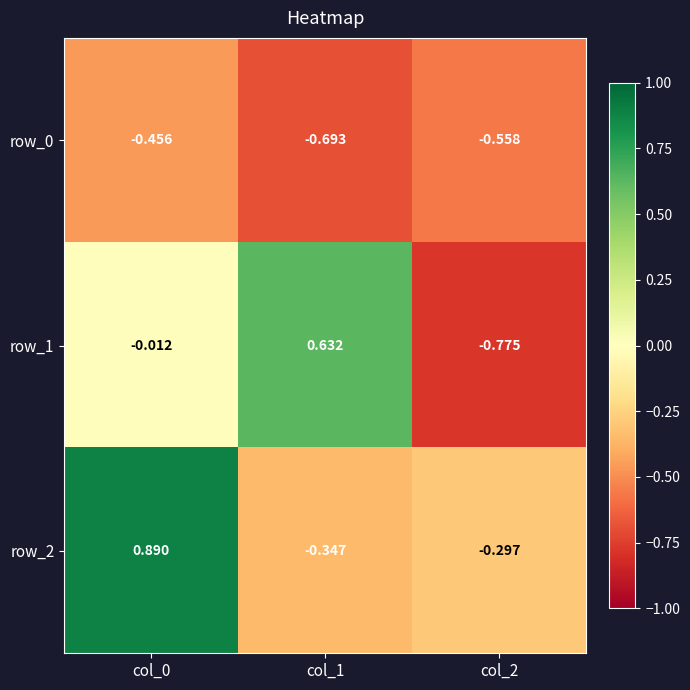

What is the total value across all series at col_0?

0.4